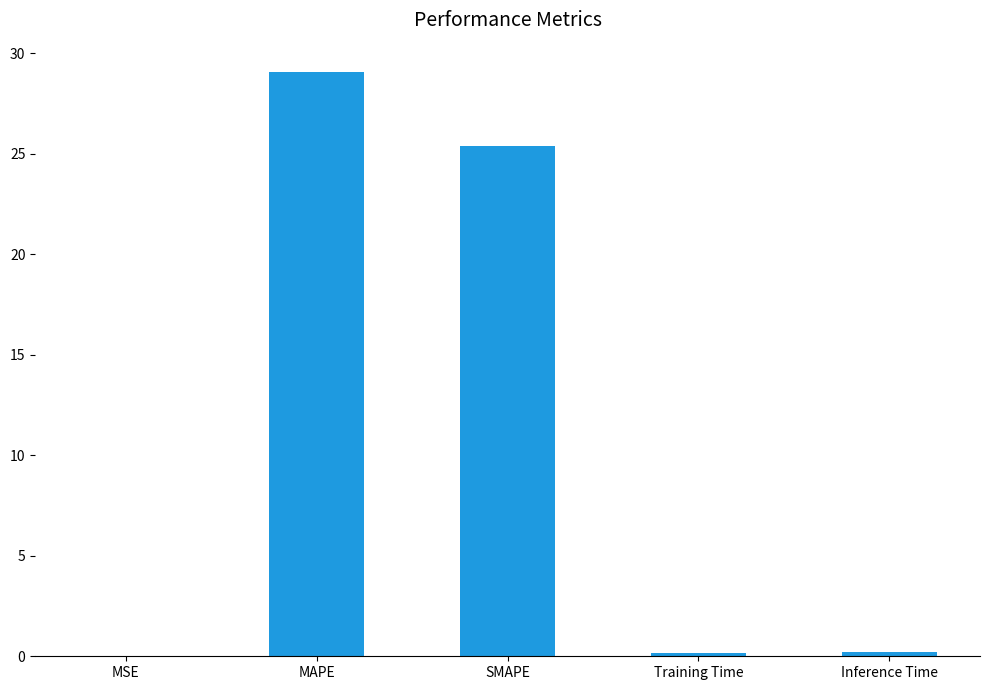

Count the number of data series in this chart.

1